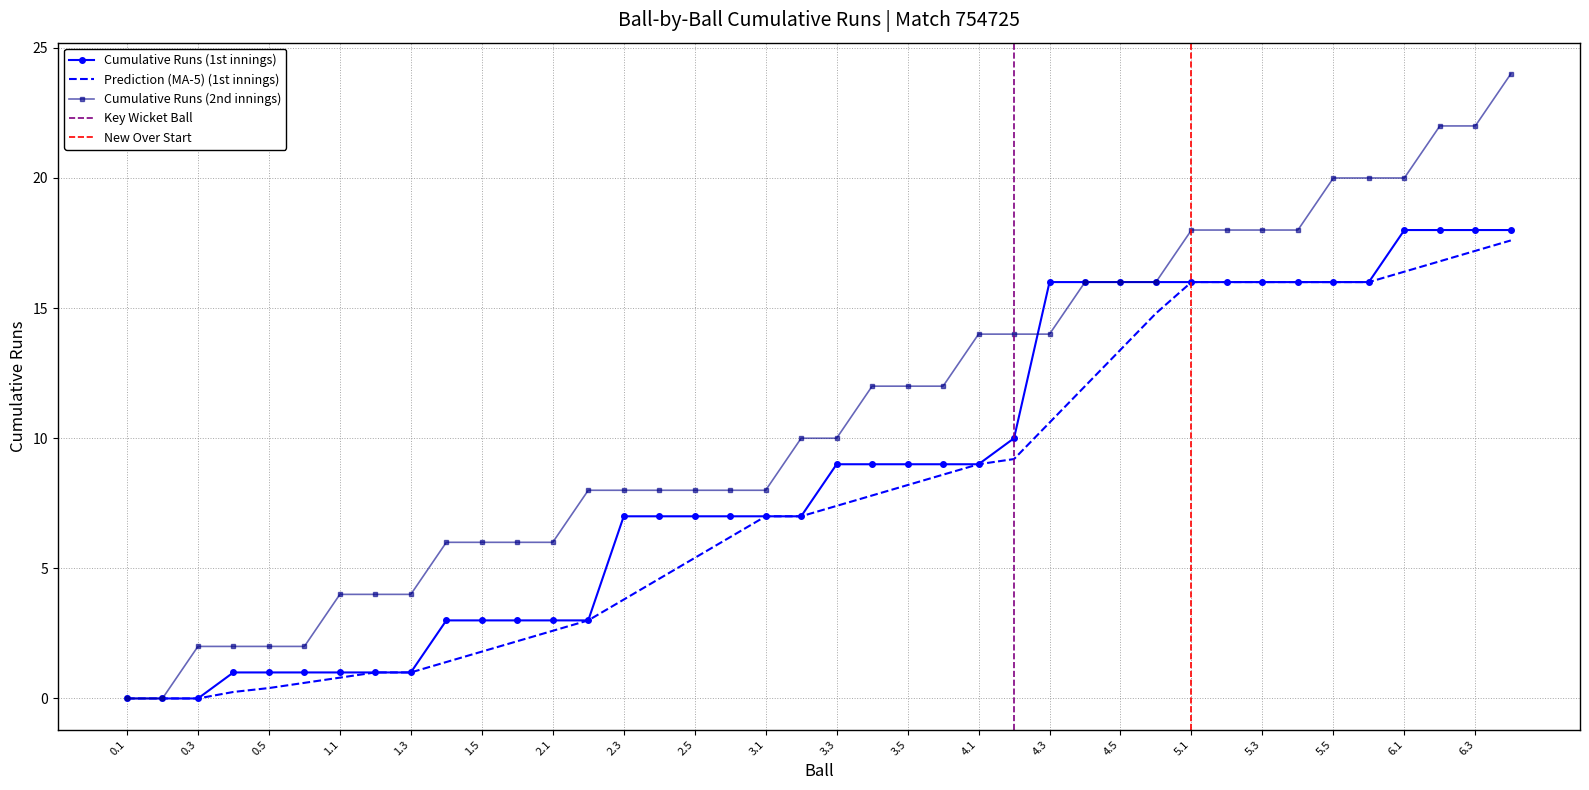

At how many categories does at least one series exceed 5?

31